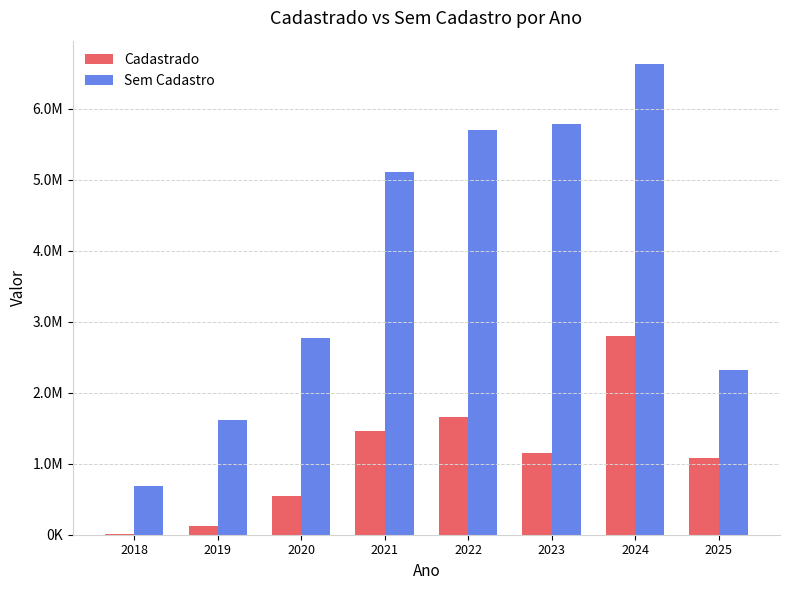

Rank the series by their average value, from highest to lowest.

Sem Cadastro, Cadastrado